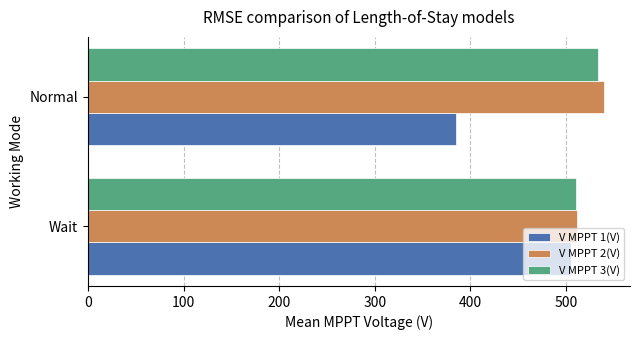

List the labels in order of V MPPT 1(V) value, largest first.

Wait, Normal